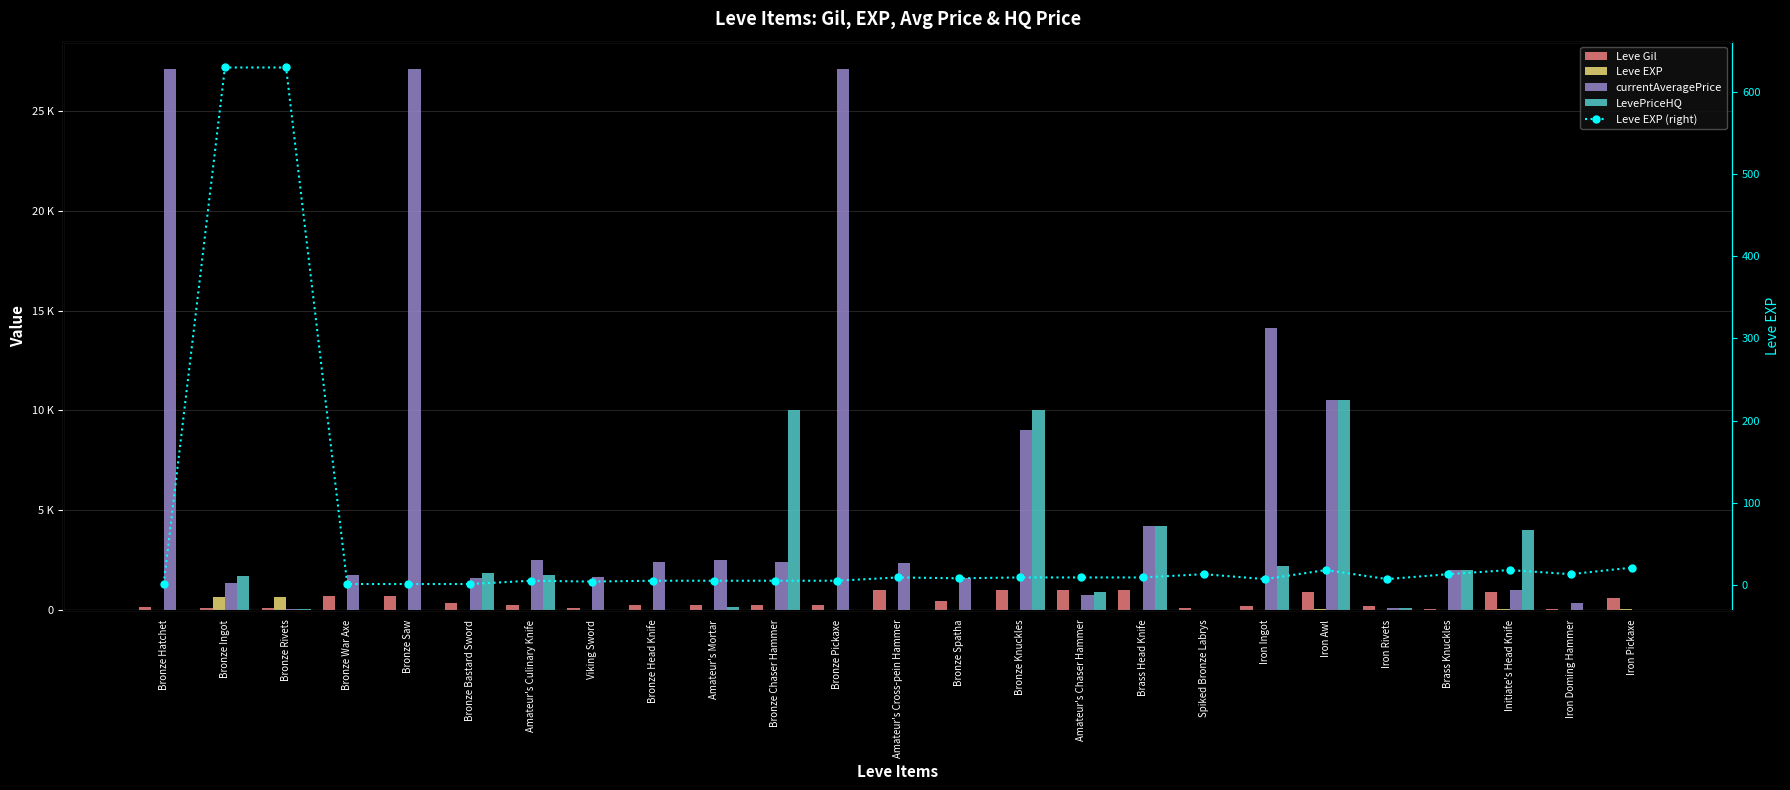

At how many categories does at least one series exceed 6243?

7